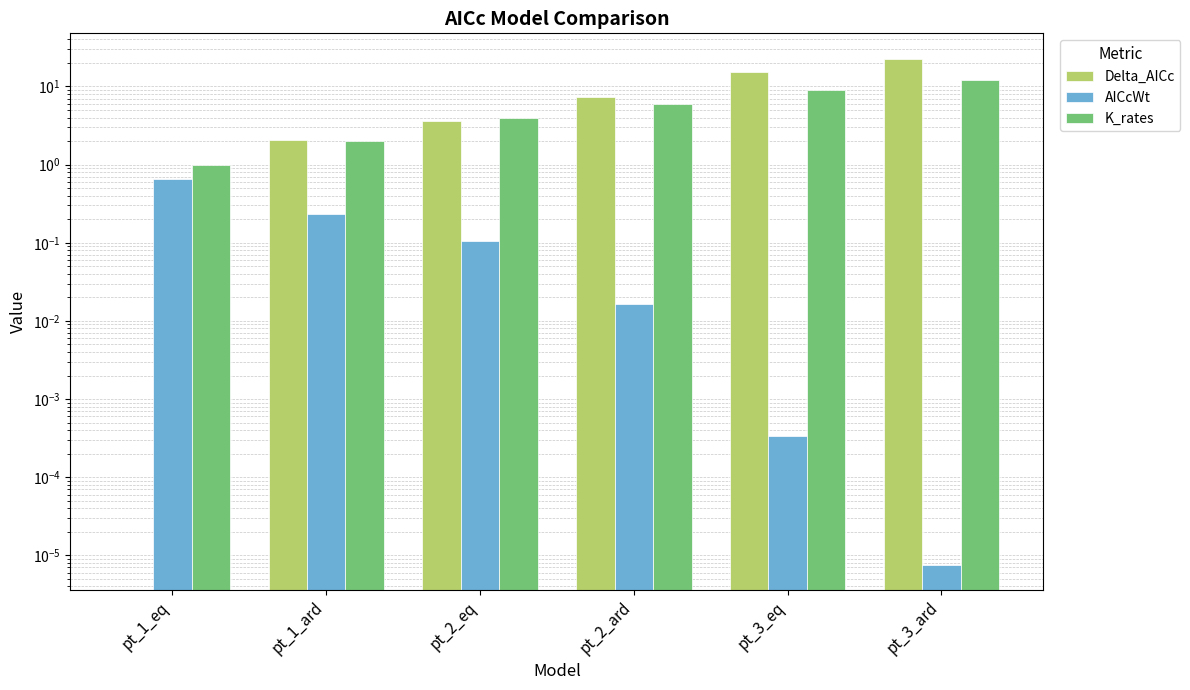

Reading left to right, list all the values displayed in this chart.

Delta_AICc: pt_1_eq=0.0	pt_1_ard=2.1	pt_2_eq=3.6	pt_2_ard=7.3	pt_3_eq=15.1	pt_3_ard=22.7
AICcWt: pt_1_eq=0.6	pt_1_ard=0.2	pt_2_eq=0.1	pt_2_ard=0.0	pt_3_eq=0.0	pt_3_ard=0.0
K_rates: pt_1_eq=1.0	pt_1_ard=2.0	pt_2_eq=4.0	pt_2_ard=6.0	pt_3_eq=9.0	pt_3_ard=12.0